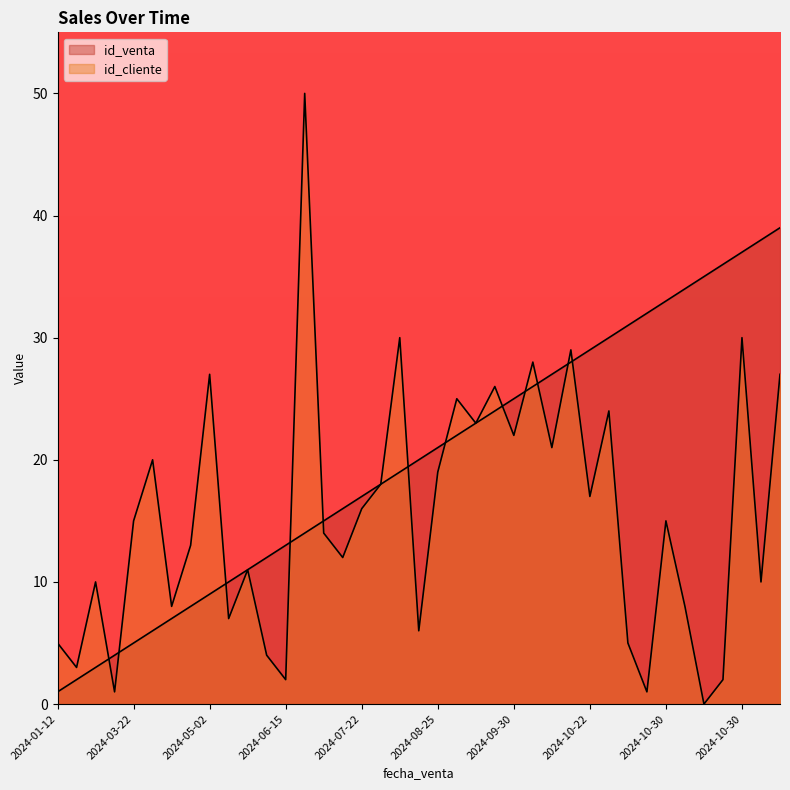

Read the value at 2024-03-12, to the nearest 5.

5